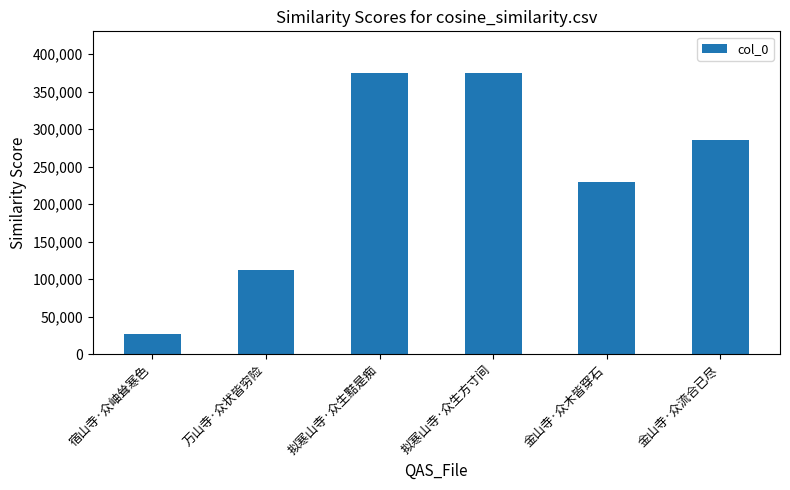

What is the change in value from 拟寒山寺·众生黠是痴 to 拟寒山寺·众生方寸间?

-20